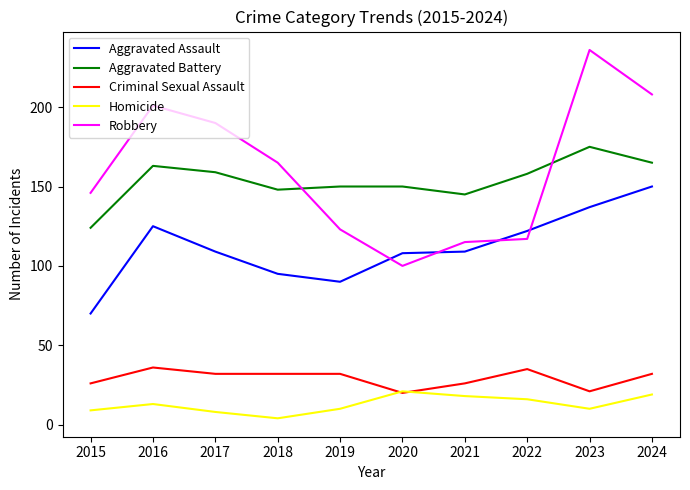

What is the spread (max minus min) of values at 2022?

142